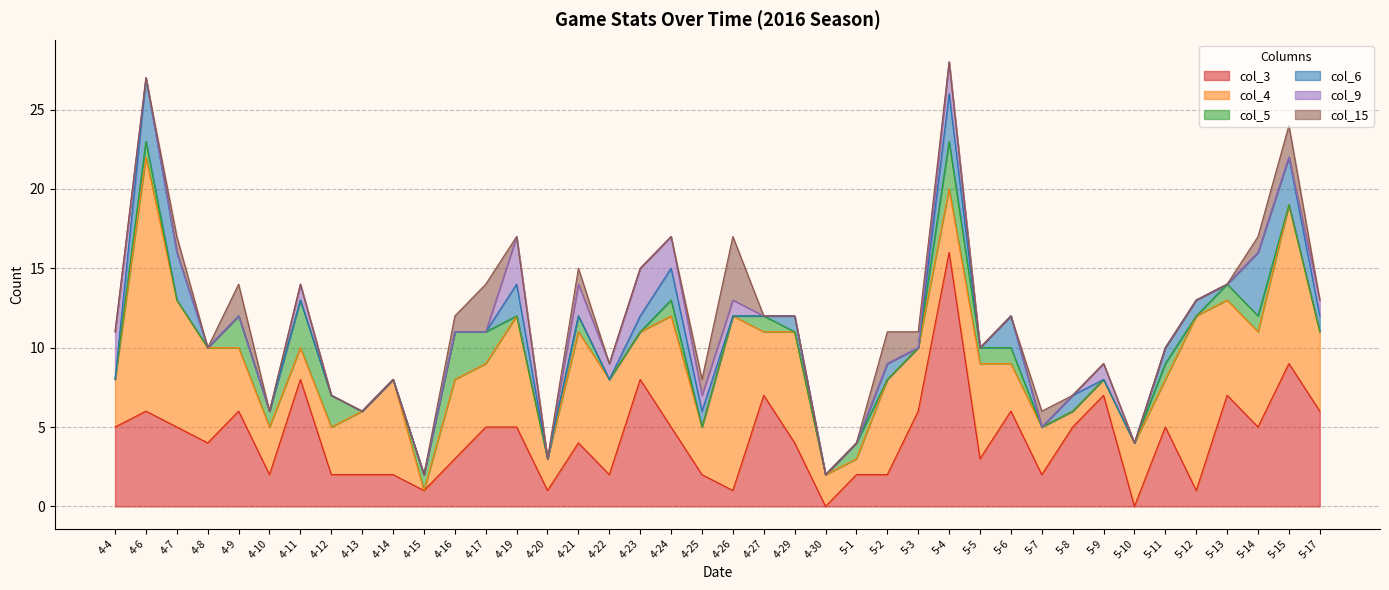

True or false: col_3 has more than 2 interior local peaks.

True